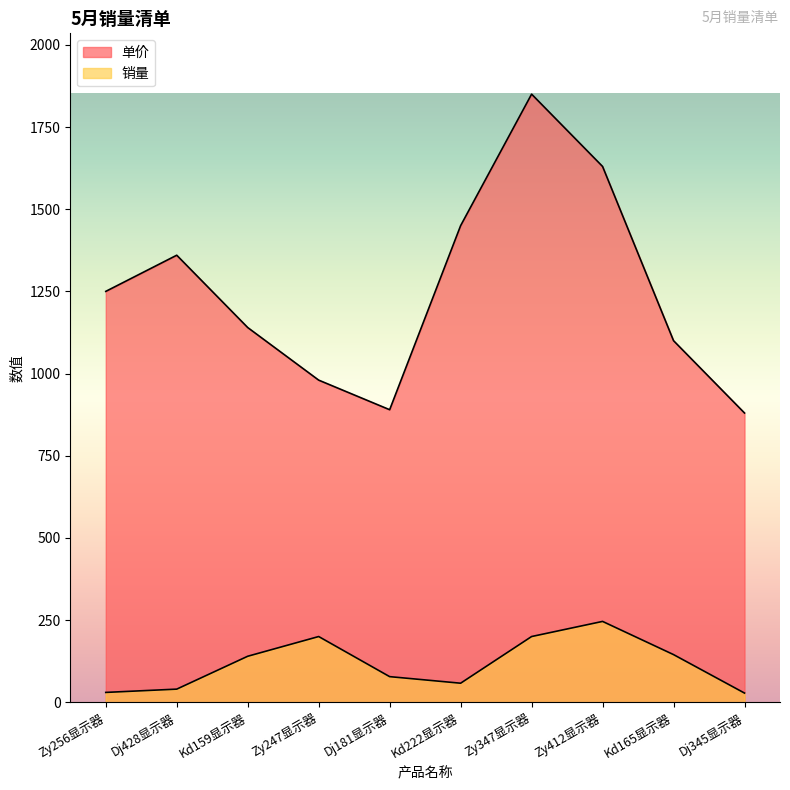

How many lines are shown in the chart?

2